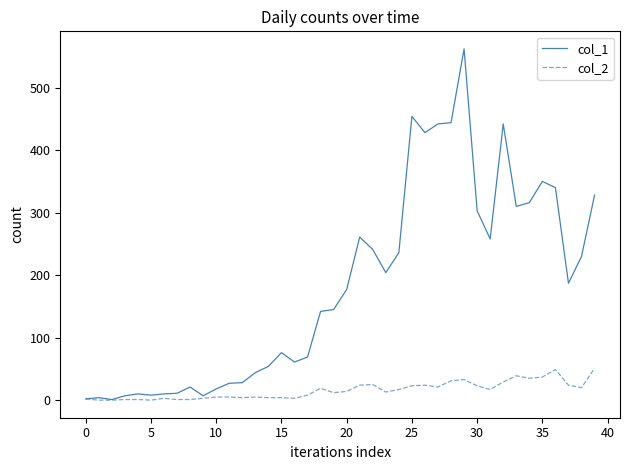

What is the maximum value shown in the chart?

562